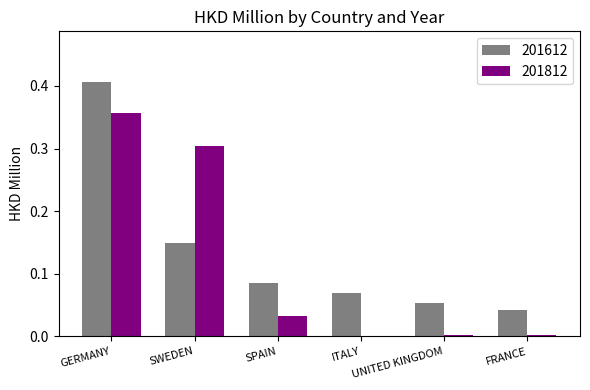

What is the sum of all 201612 values?

0.8